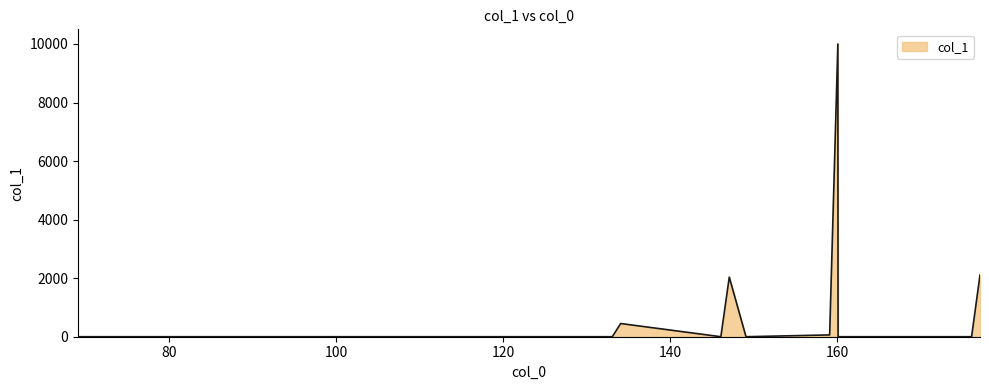

What is the difference between the maximum and minimum values?

10000.0